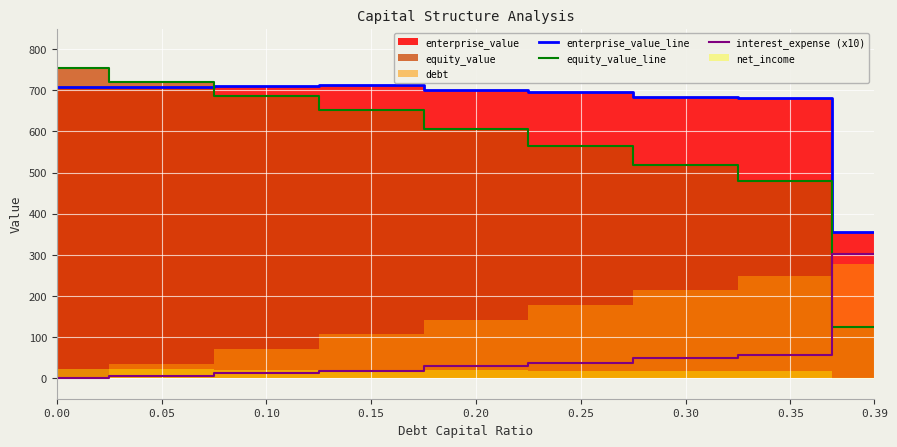

What is the sum of all interest_expense (x10) values?

506.9